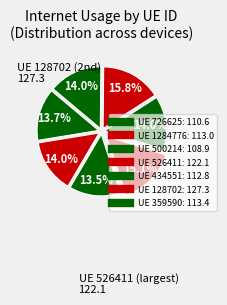

What is the smallest slice in the pie chart?

500214